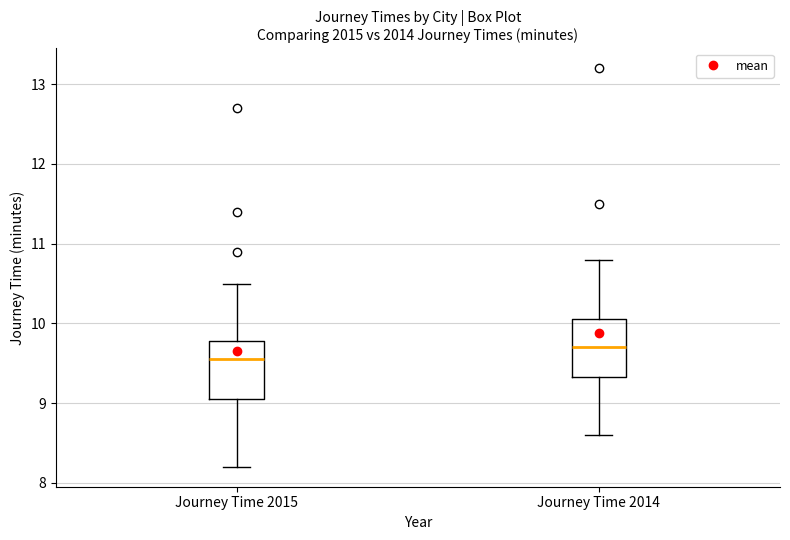

Reading left to right, read every box against the y-axis: the position of its median line, the range the box covers, and the ends of its whiskers. The values are not printed on the chart, so give them approximately, as read against the axis.

Journey Time 2015: median 9.6, box 9.1 to 9.8, whiskers 8.2 to 10.5
Journey Time 2014: median 9.7, box 9.3 to 10.1, whiskers 8.6 to 10.8